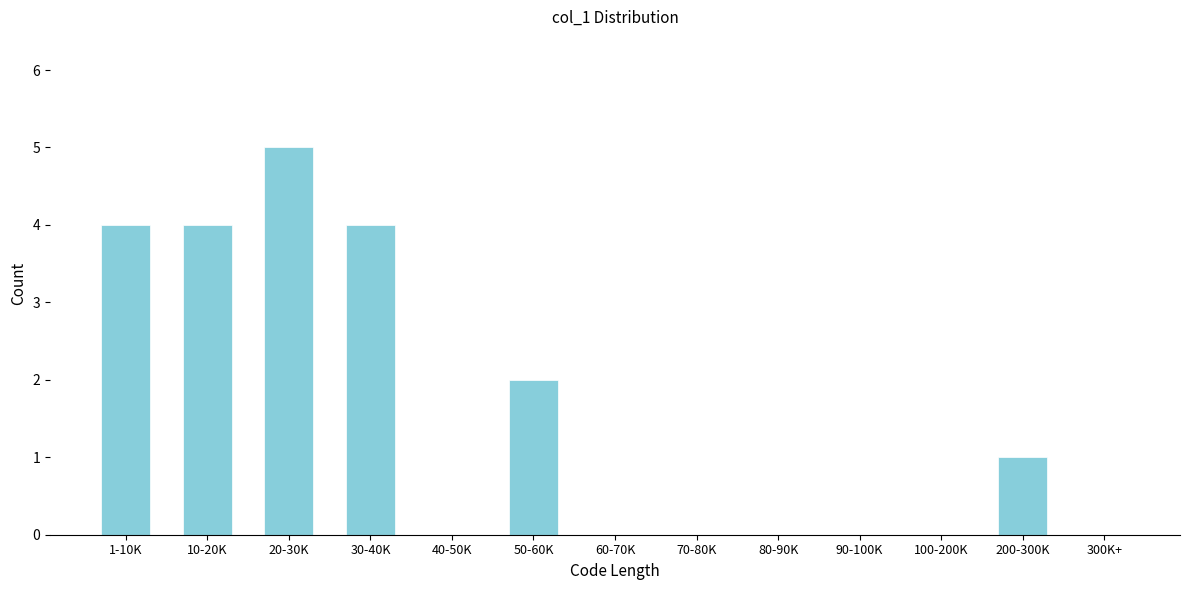

Reading left to right, transcribe all the data shown in this chart.

1-10K=4	10-20K=4	20-30K=5	30-40K=4	40-50K=0	50-60K=2	60-70K=0	70-80K=0	80-90K=0	90-100K=0	100-200K=0	200-300K=1	300K+=0